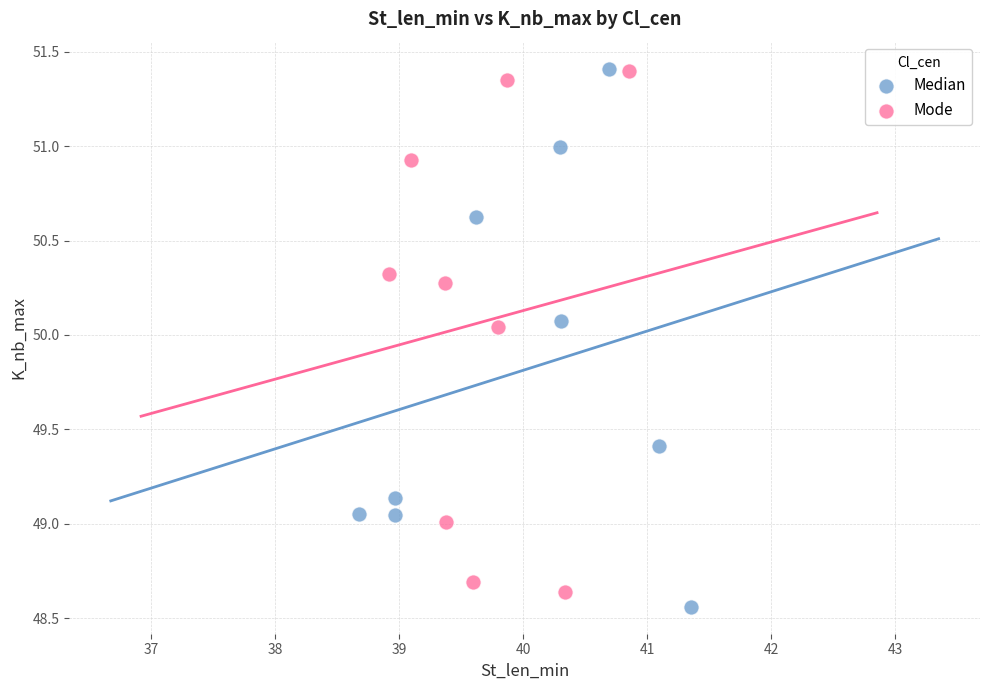

What are all the series names shown in the legend?

Median, Mode